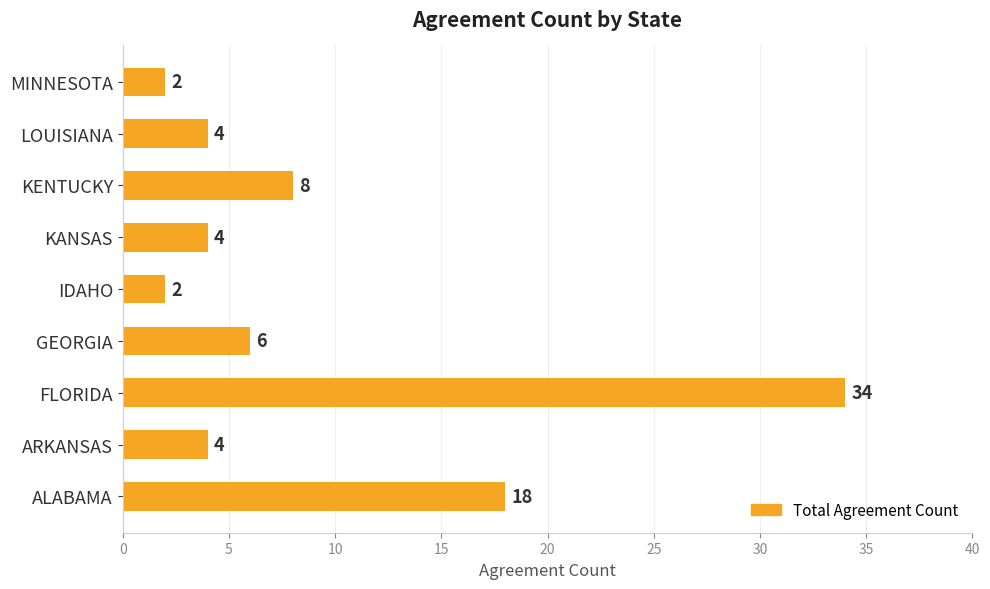

What is the greatest value displayed?

34